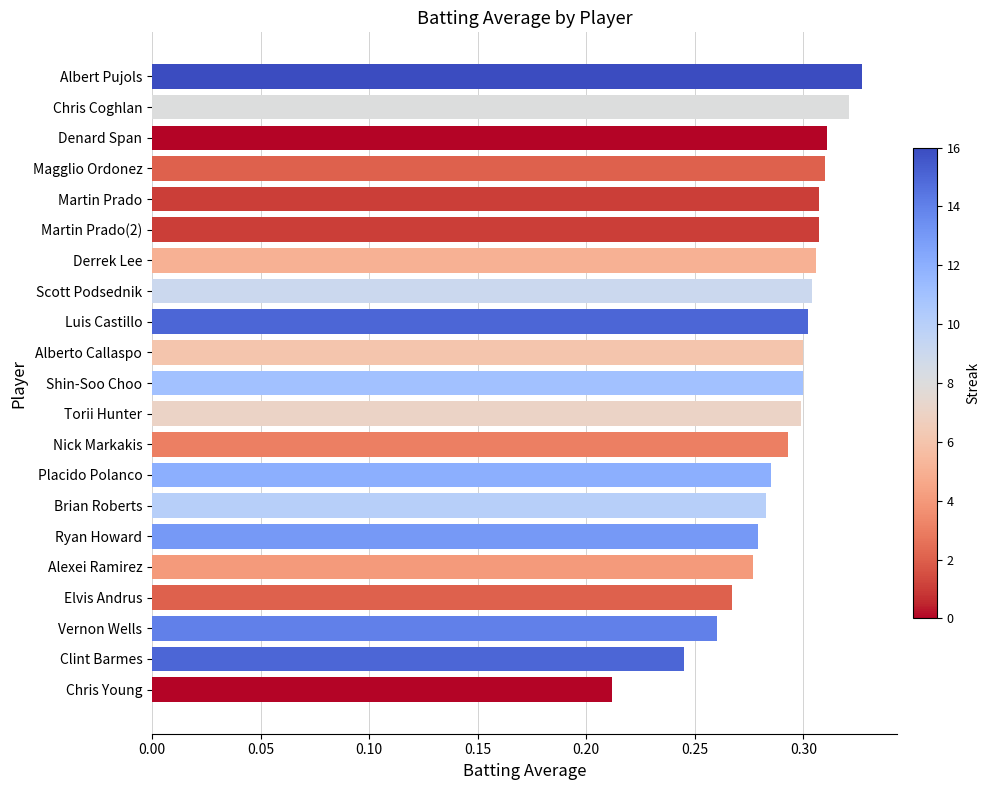

The value at Shin-Soo Choo is 0.2. True or false?

False